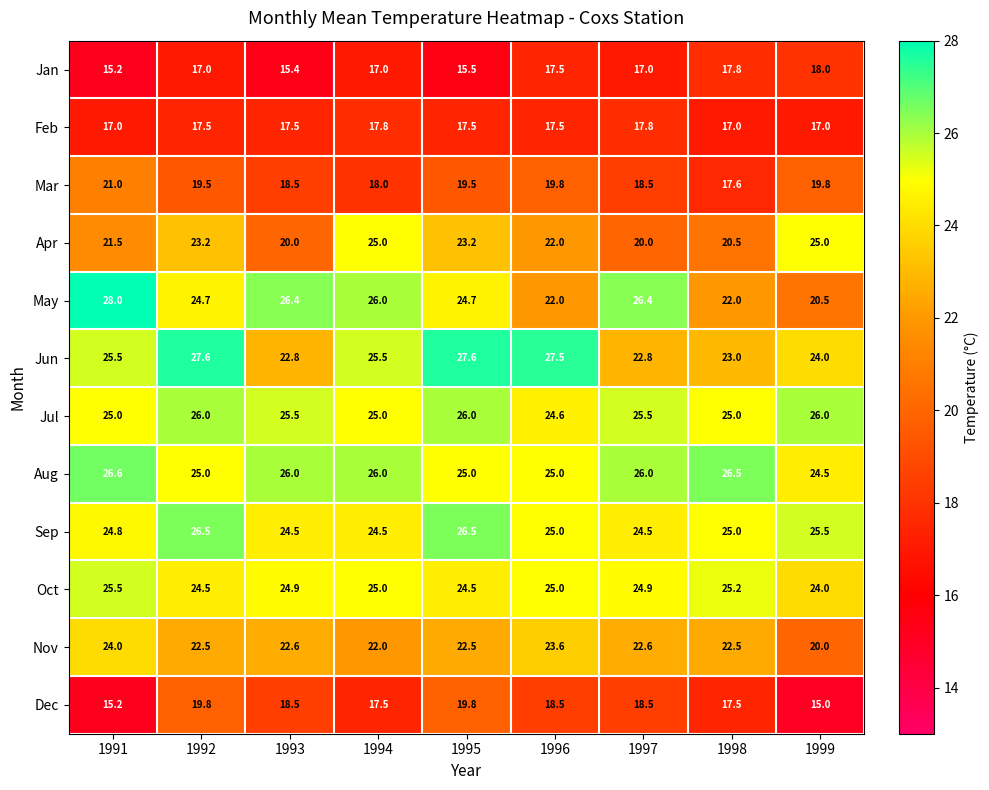

Rank the series by their maximum value, from highest to lowest.

May, Jun, Aug, Sep, Jul, Oct, Apr, Nov, Mar, Dec, Jan, Feb